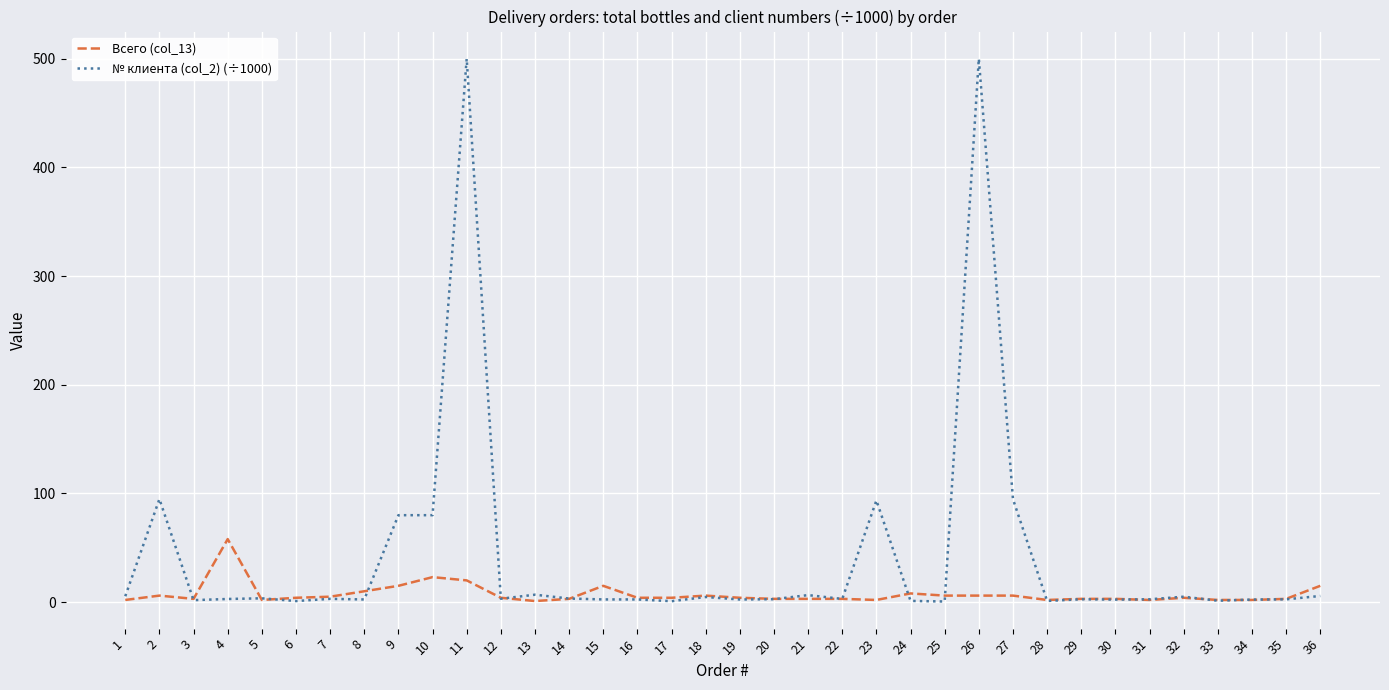

Is it true that № клиента (col_2) (÷1000) equals 1.3 at 33?

True